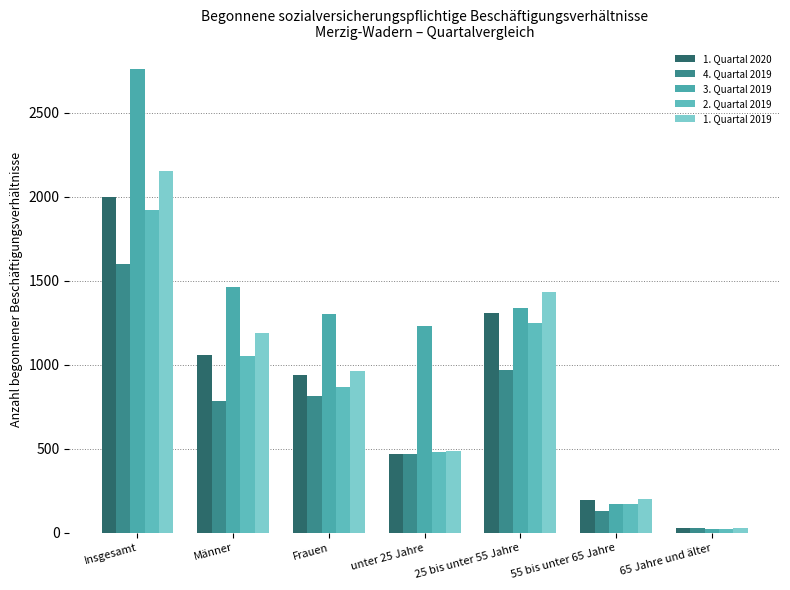

At Männer, list the series in order from largest to smallest.

3. Quartal 2019, 1. Quartal 2019, 1. Quartal 2020, 2. Quartal 2019, 4. Quartal 2019